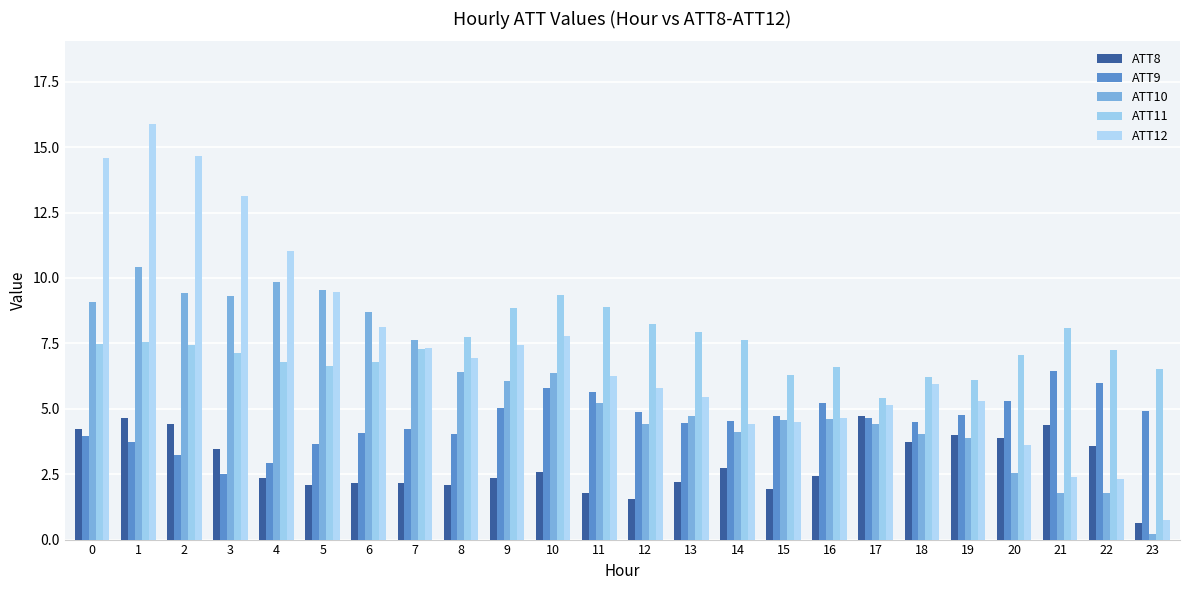

The value of ATT8 at 14 is 4.4. True or false?

False